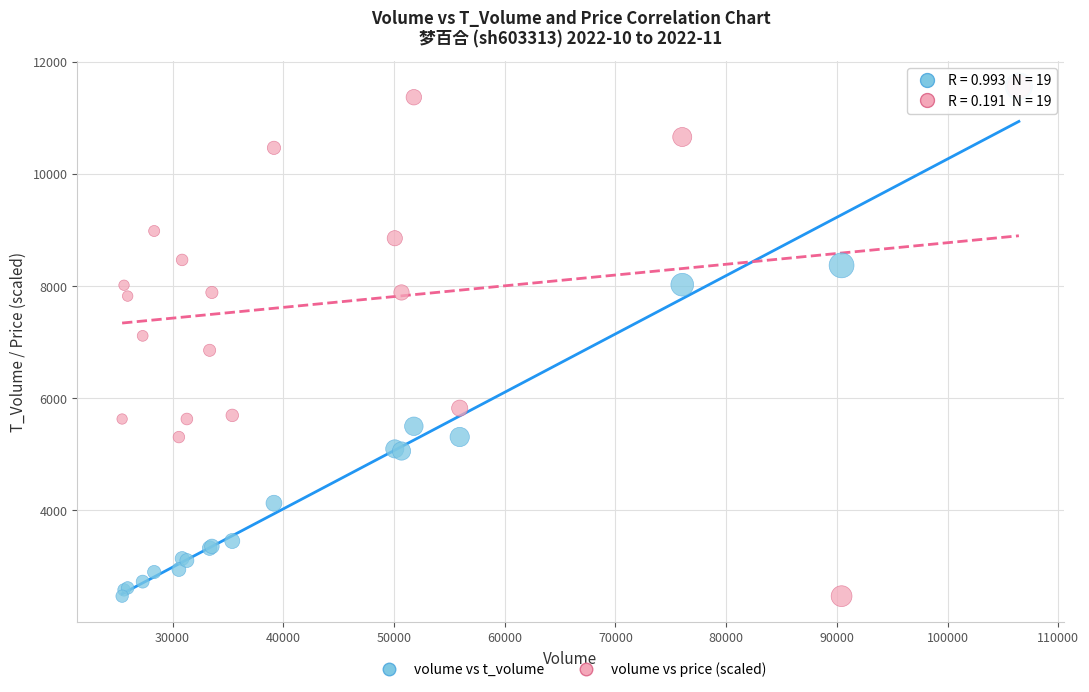

What are all the series names shown in the legend?

volume vs t_volume, volume vs price (scaled)